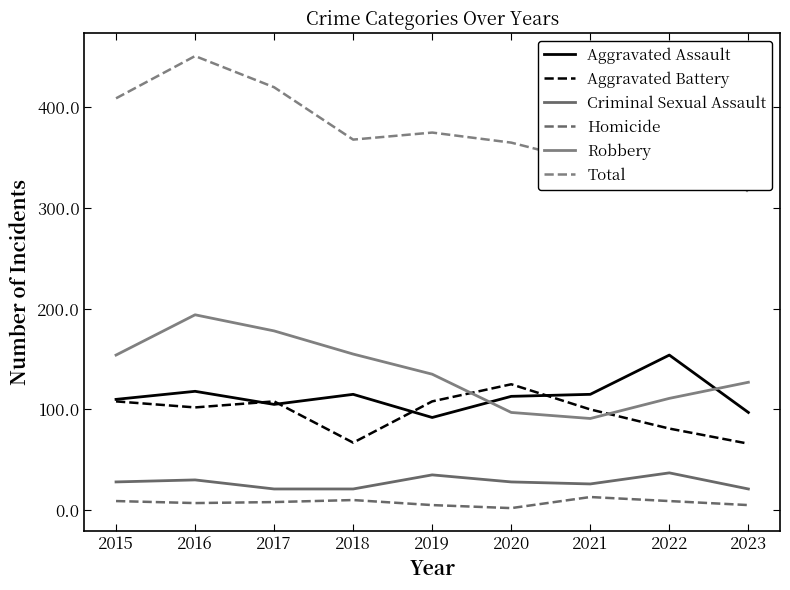

At which category does Aggravated Assault reach its first local valley?

2017